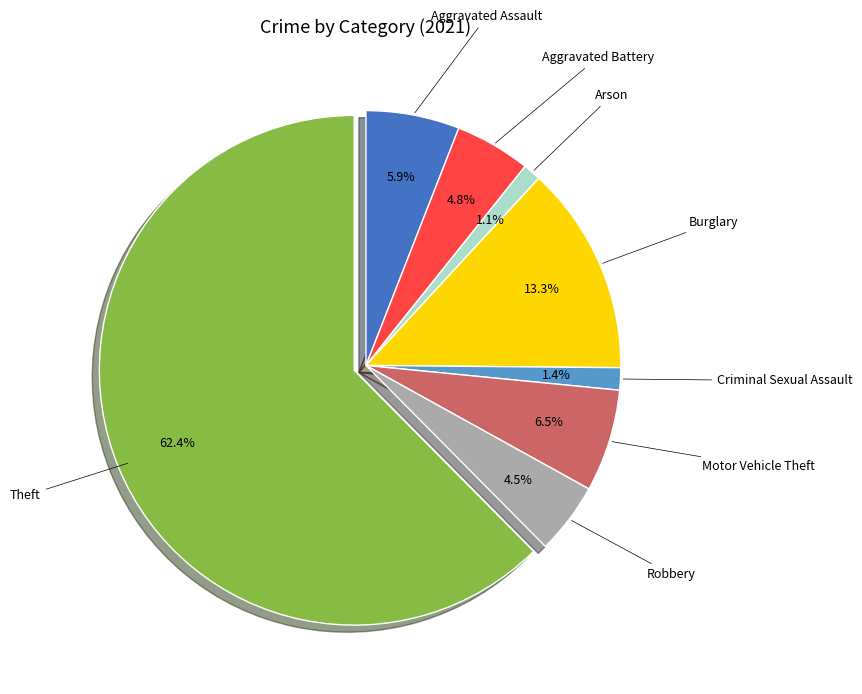

Combined, do Motor Vehicle Theft and Theft account for over 50%?

Yes